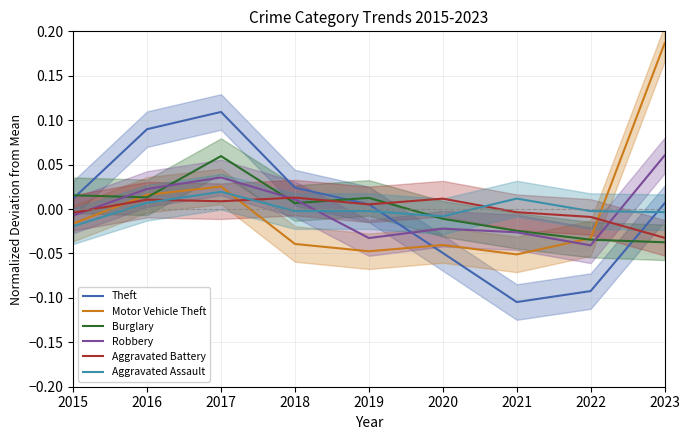

At which category does the chart reach its minimum across all series?

2021